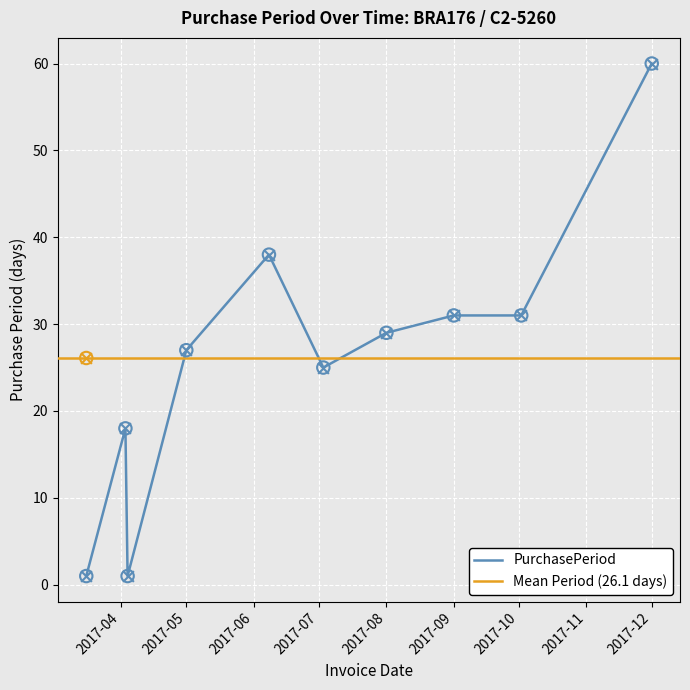

At which label does PurchasePeriod reach its peak?

2017-12